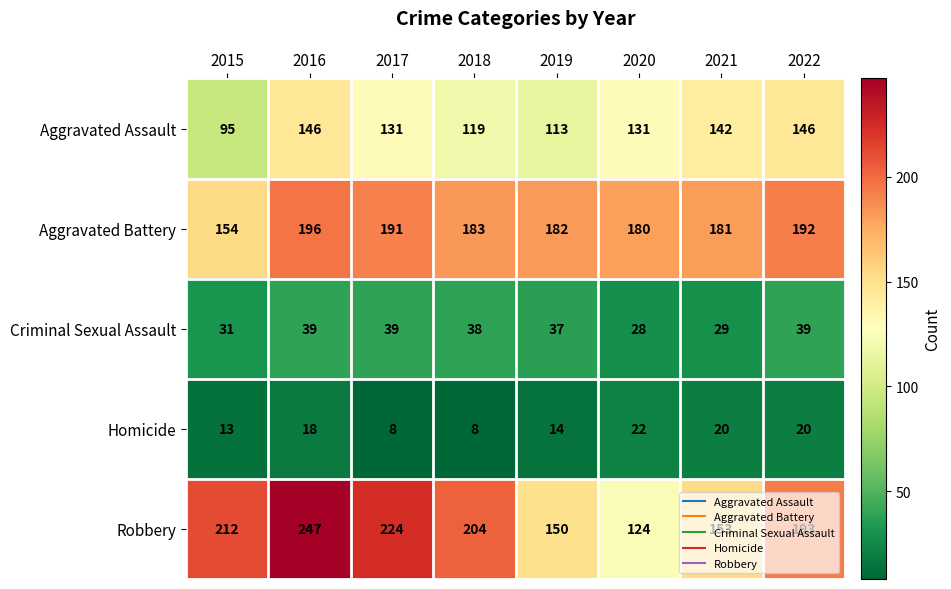

Which series has the largest total across all categories?

Robbery